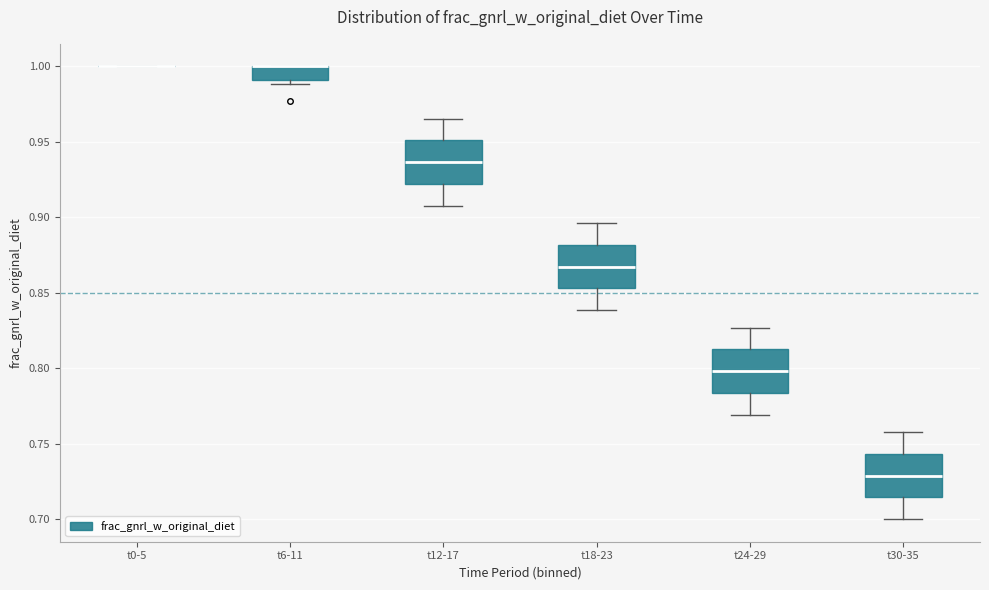

Reading left to right, read every box against the y-axis: the position of its median line, the range the box covers, and the ends of its whiskers. The values are not printed on the chart, so give them approximately, as read against the axis.

t0-5: box collapsed to a line at 1.000, whiskers 1.000 to 1.000
t6-11: median 1.000 (drawn on the box's upper edge), box 0.990 to 1.000, whiskers 0.990 (just below the box's lower edge) to 1.000
t12-17: median 0.935, box 0.920 to 0.950, whiskers 0.910 to 0.965
t18-23: median 0.865, box 0.855 to 0.880, whiskers 0.840 to 0.895
t24-29: median 0.800, box 0.785 to 0.810, whiskers 0.770 to 0.825
t30-35: median 0.730, box 0.715 to 0.745, whiskers 0.700 to 0.760